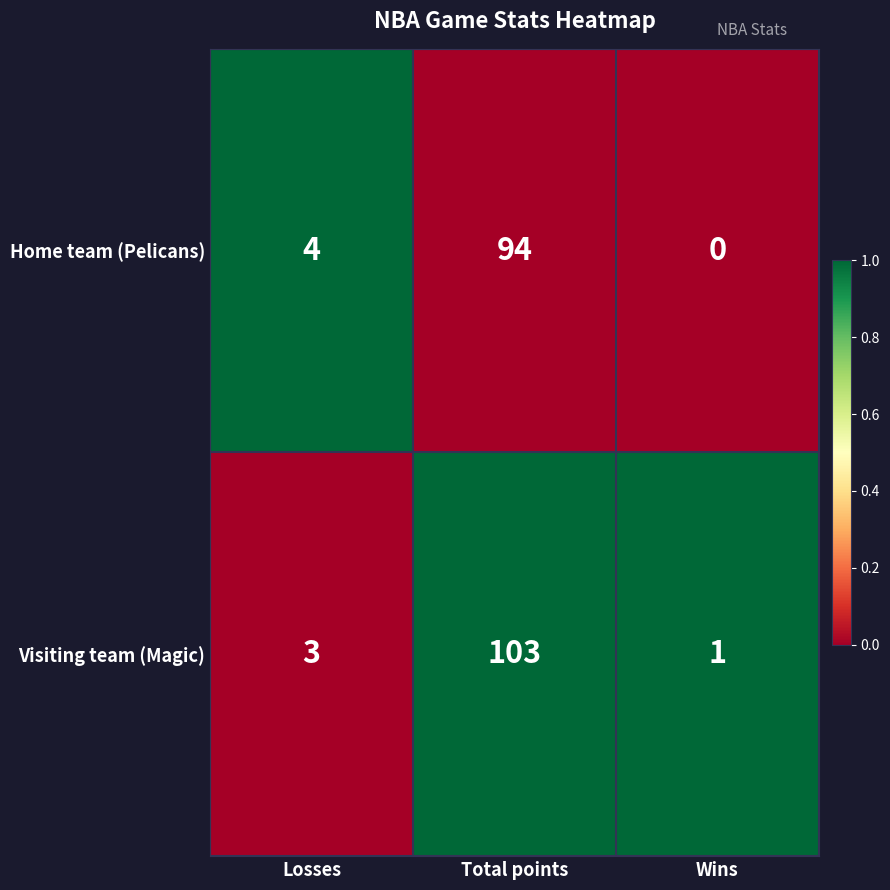

Which series has the widest spread of values?

Visiting team (Magic)